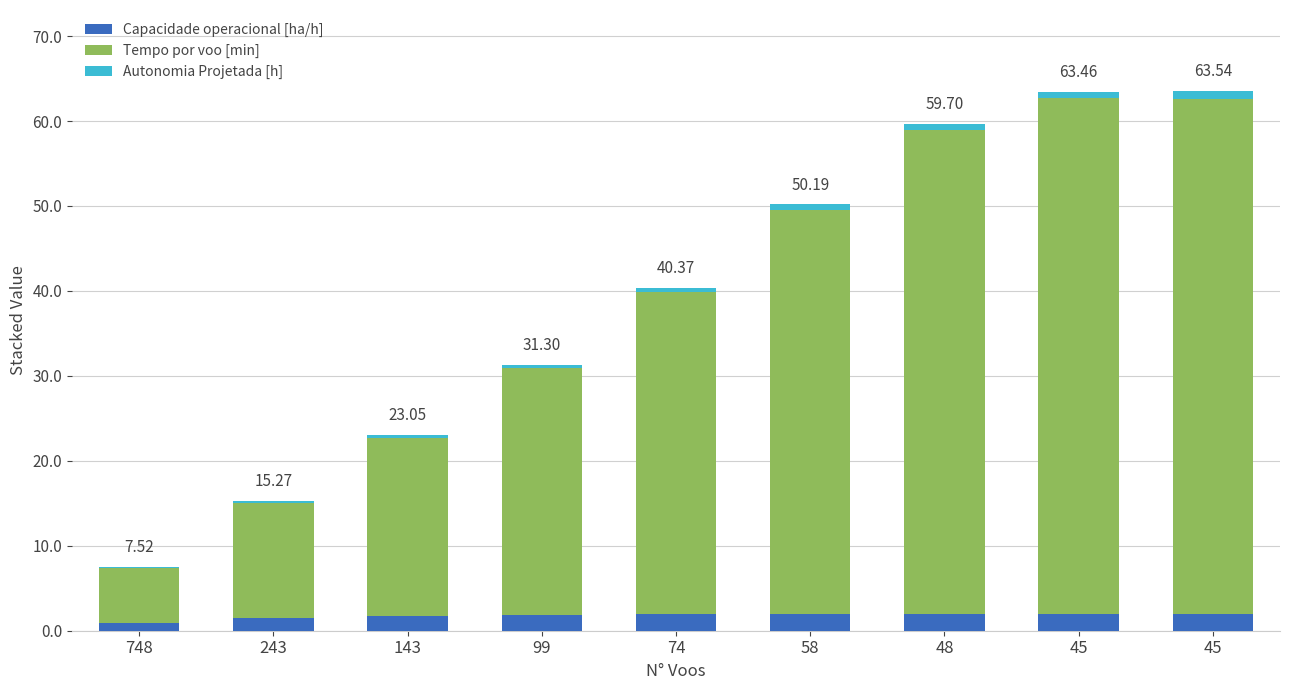

Are the bars horizontal?

No